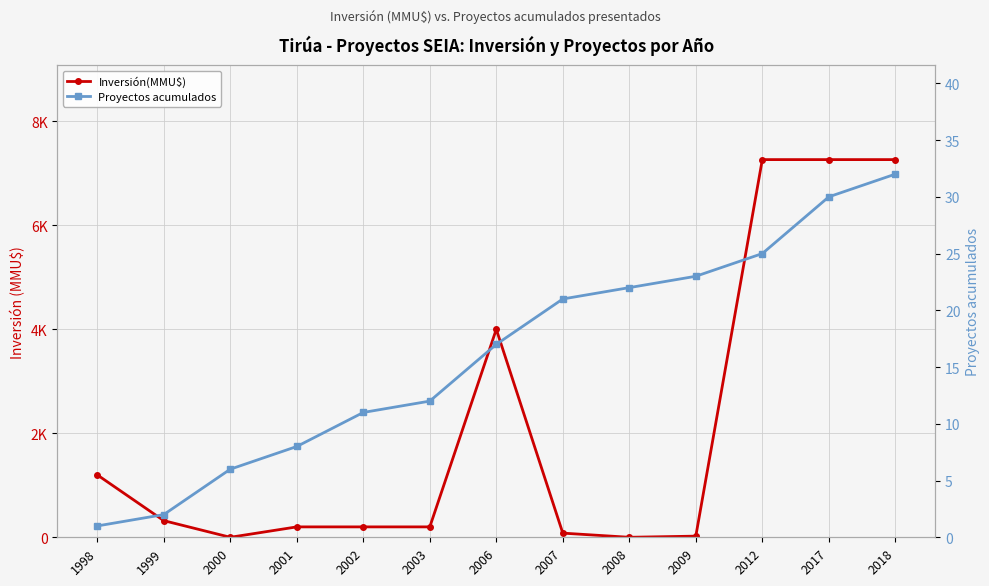

Reading right to left, what are all the values shown in this chart?

Inversión(MMU$): 2018=7263	2017=7263	2012=7263	2009=22	2008=0	2007=80	2006=4000	2003=200	2002=200	2001=200	2000=0	1999=320	1998=1200
Proyectos acumulados: 2018=32	2017=30	2012=25	2009=23	2008=22	2007=21	2006=17	2003=12	2002=11	2001=8	2000=6	1999=2	1998=1